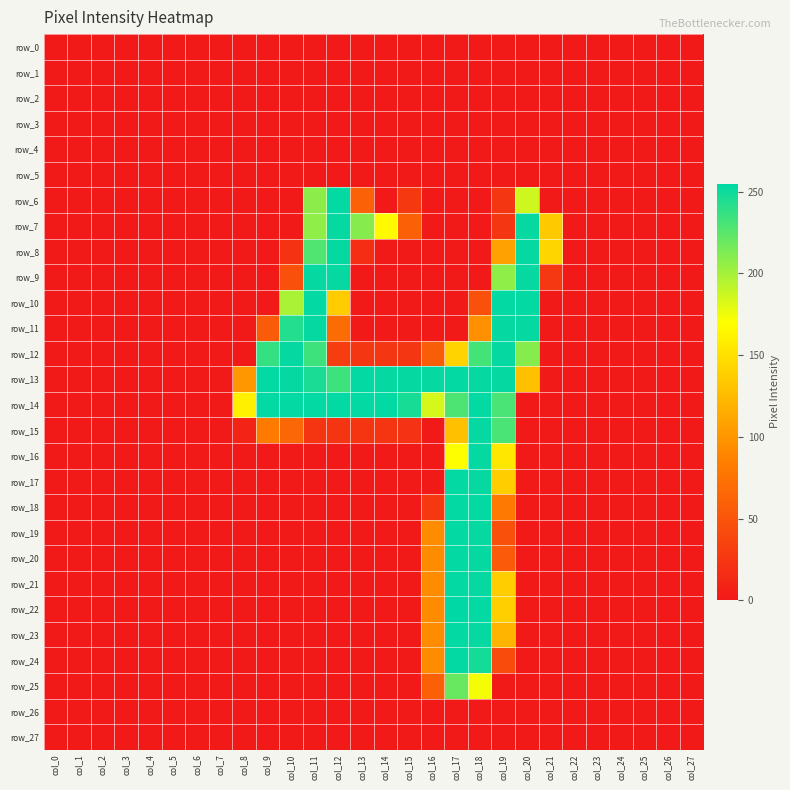

Between col_0 and col_24, which series saw the biggest shift?

row_0